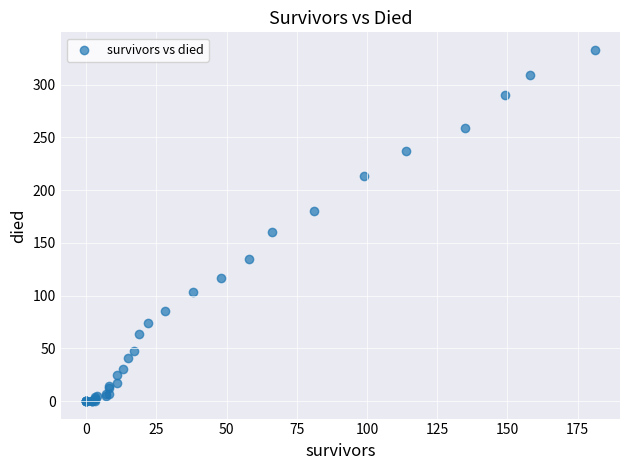

What Y value in the scatter plot is closest to 166?

160